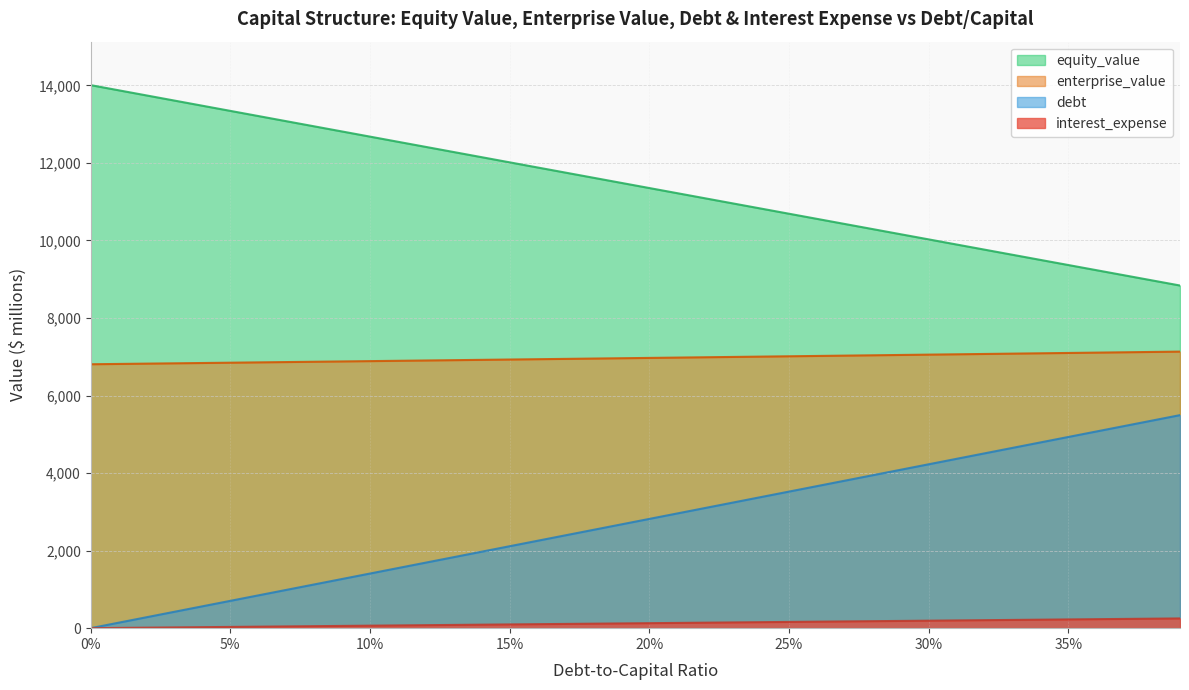

What is the label of the 10th point from the left?

0.09